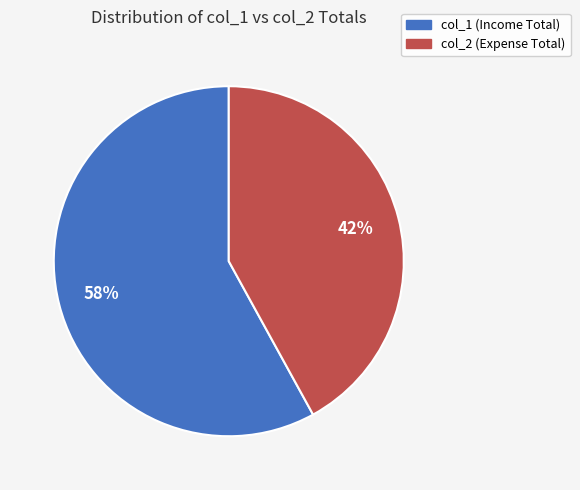

Is it true that col_1 (Income Total) is 58% of the pie?

True